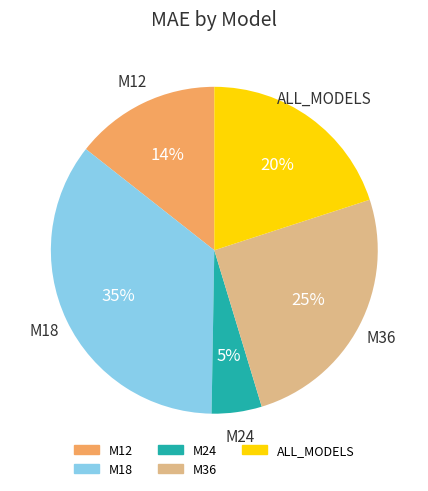

To the nearest percent, what is the difference between the M24 and ALL_MODELS slice percentages?

15%